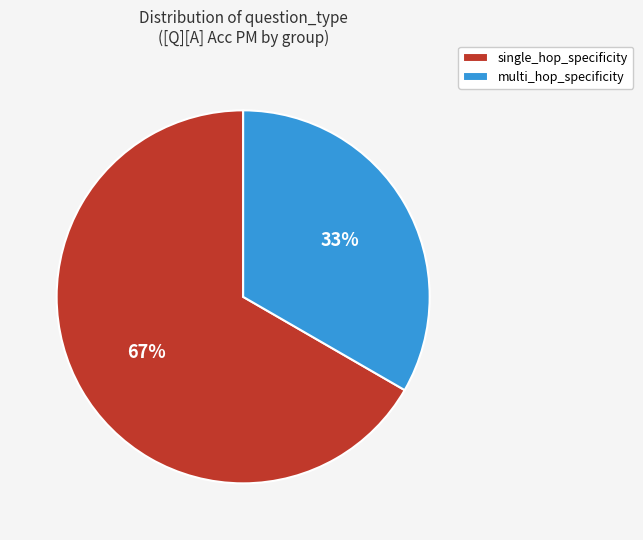

Count the number of slices in the pie.

2